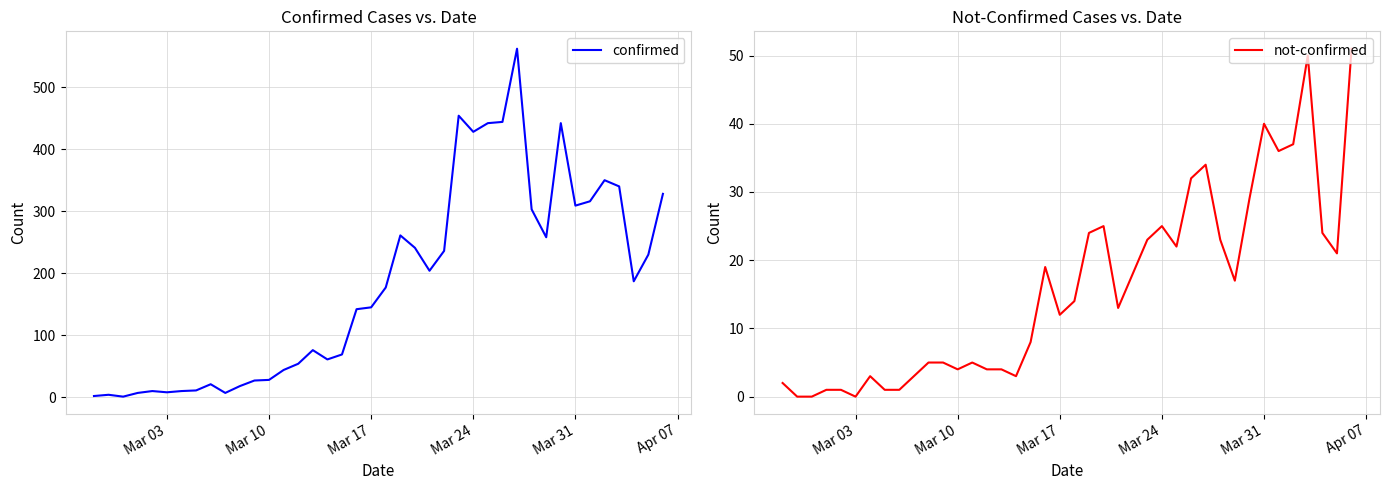

What is the maximum value for not-confirmed?

51